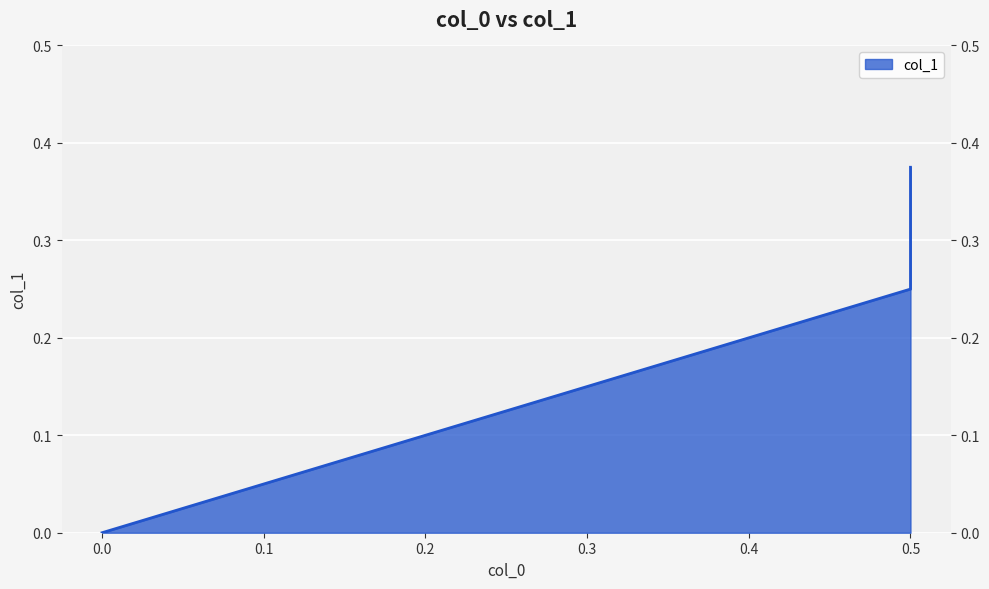

What is the difference between the maximum and minimum values?

0.4